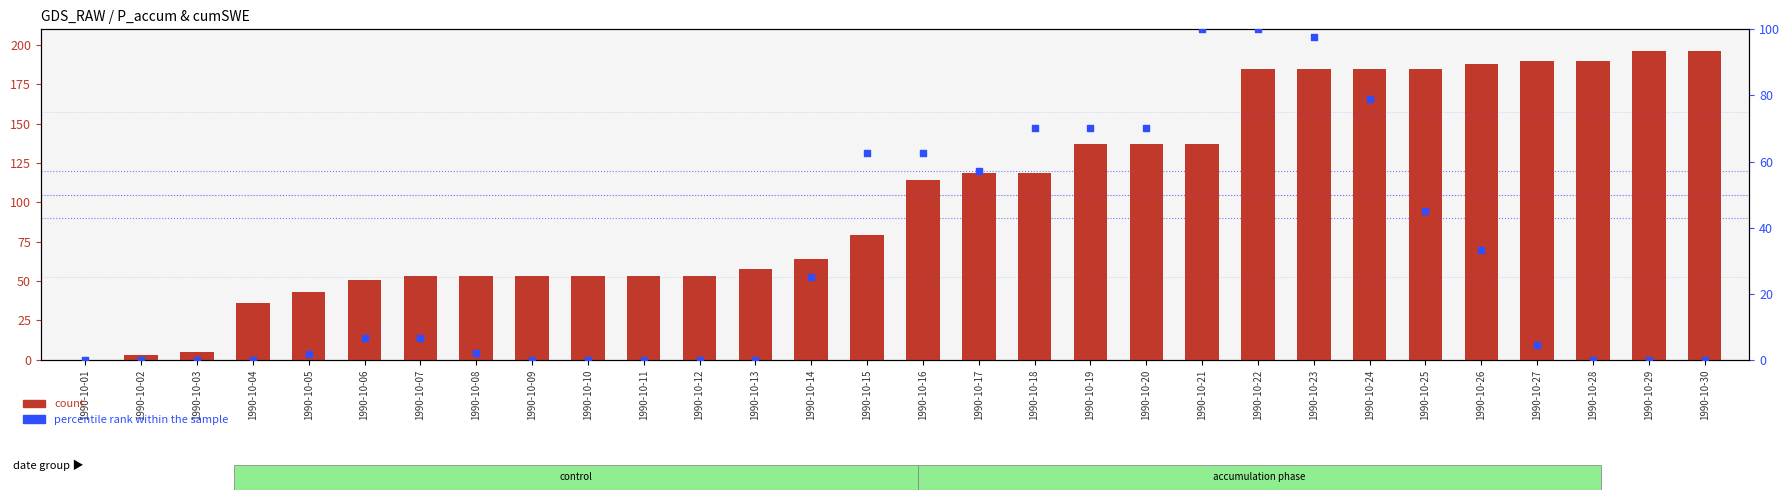

At which category is the sum across all series the highest?

1990-10-22